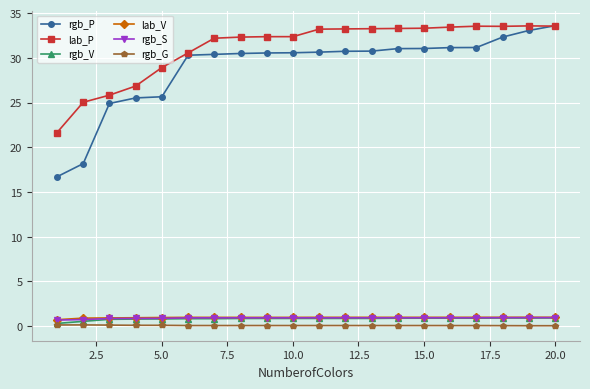

What is the sum of all rgb_S values?

18.0